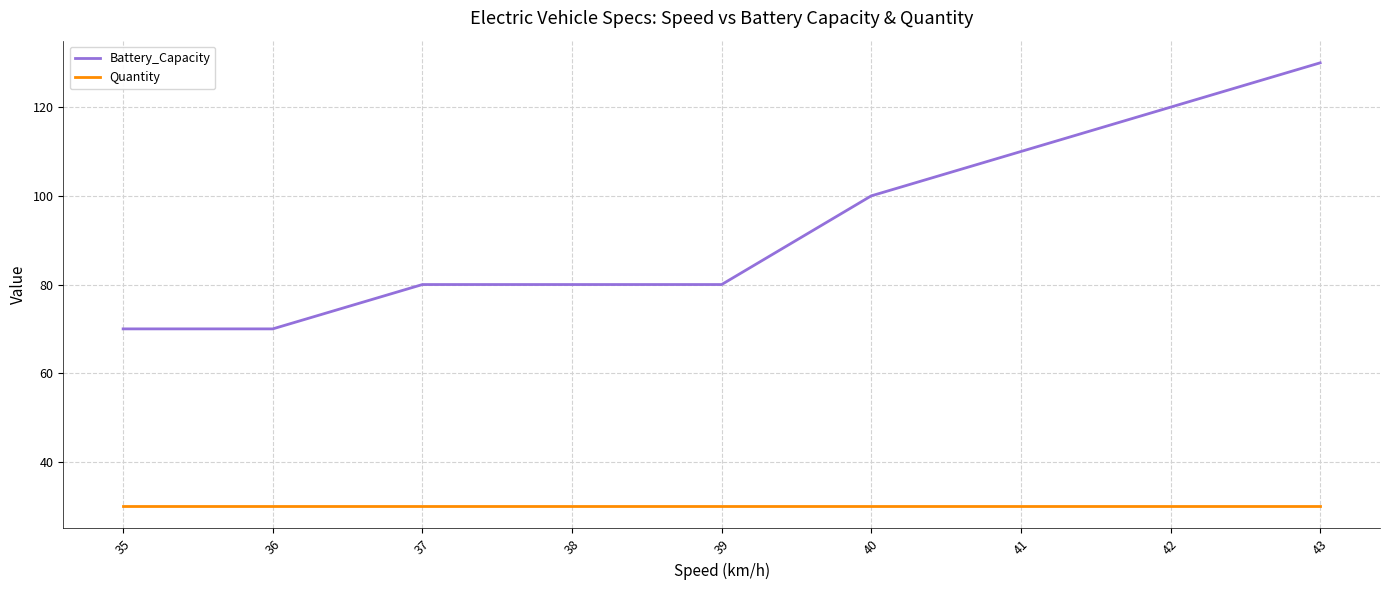

True or false: Quantity and Battery_Capacity cross at least once.

False